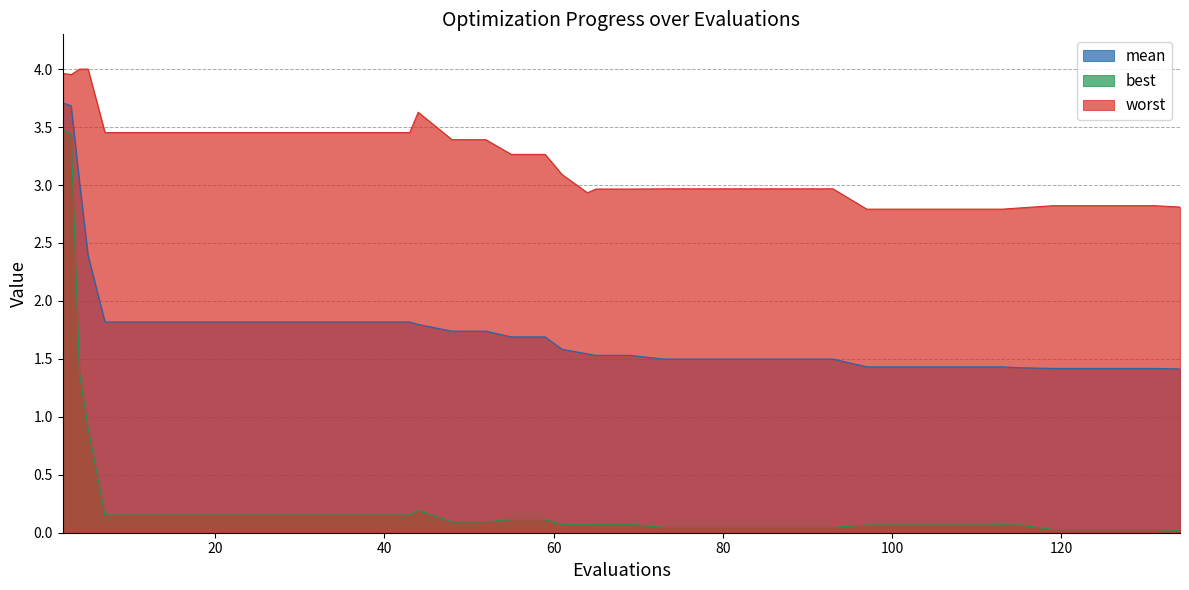

Rank the series at 5 from lowest to highest value.

best, mean, worst